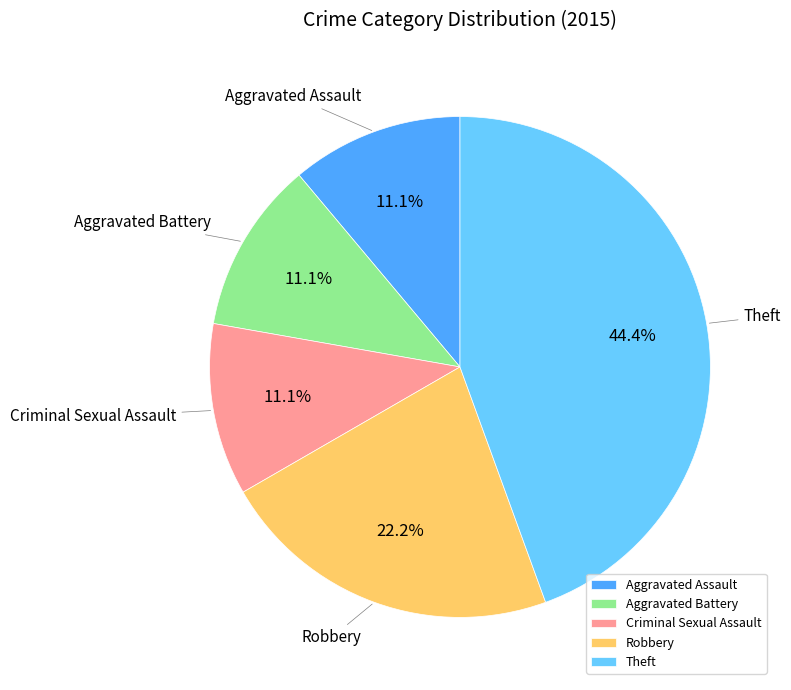

Does any single category account for the majority?

No